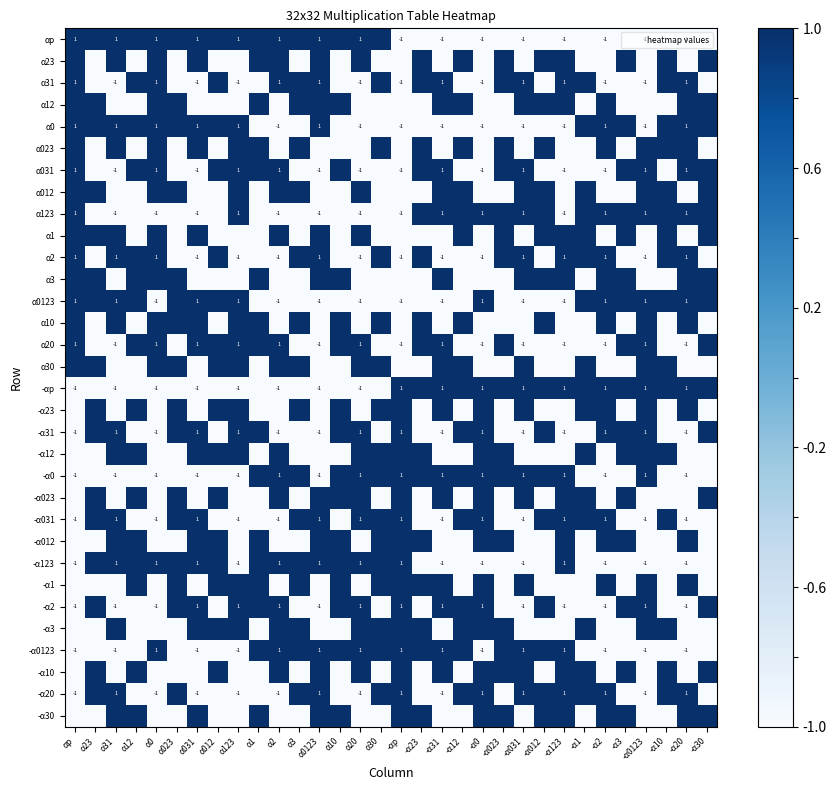

The -α2 series shows -1 at -α123. True or false?

True